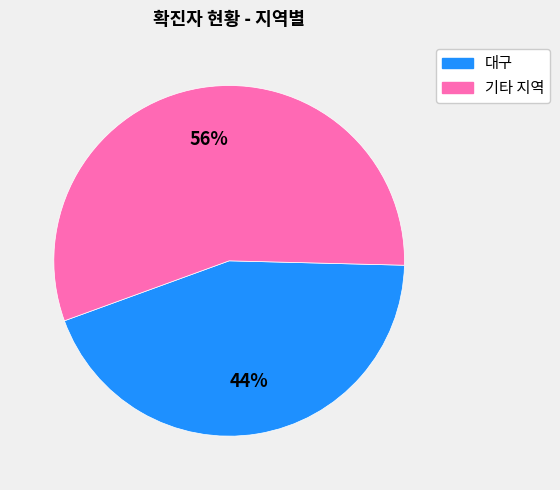

To the nearest percent, what is the difference between the largest and smallest slice percentages?

12%